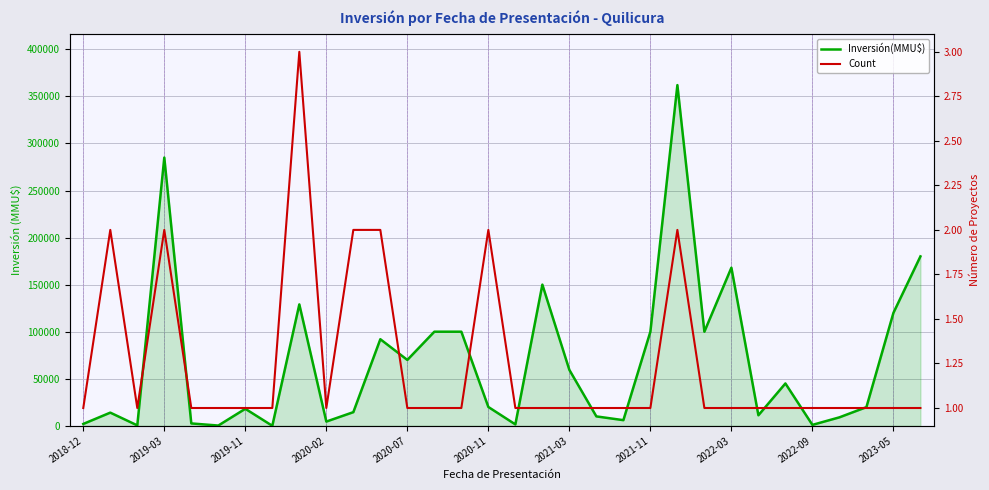

How many positive values does the Inversión(MMU$) series have?

31